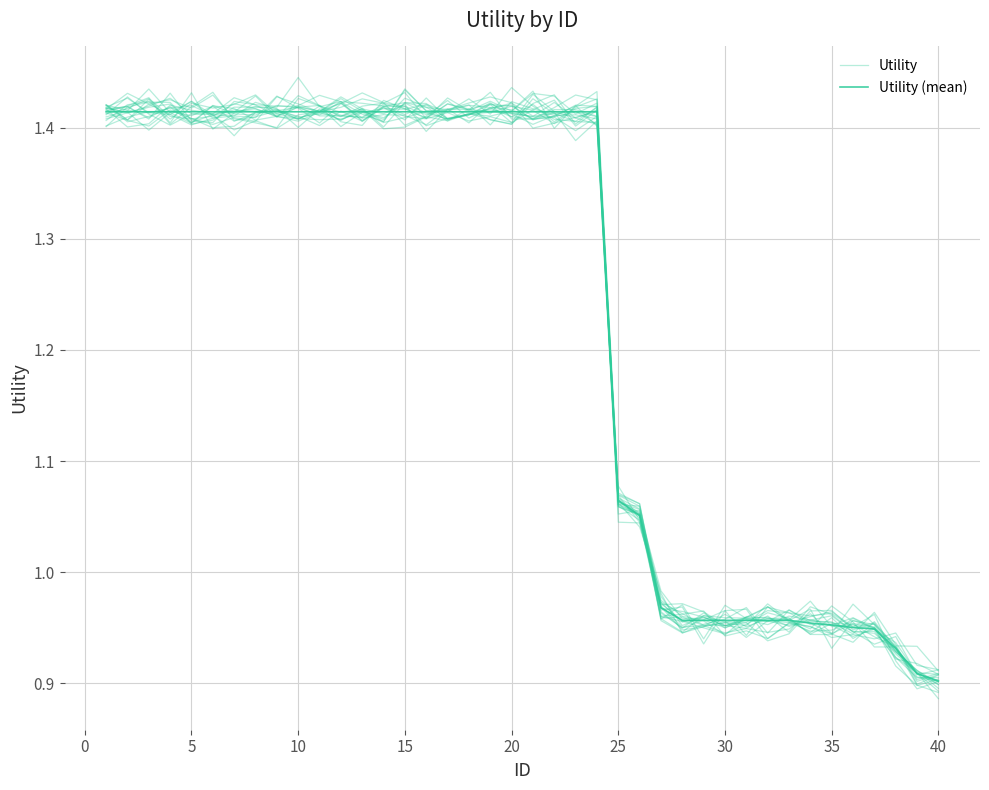

The Utility series shows 0.6 at 31. True or false?

False